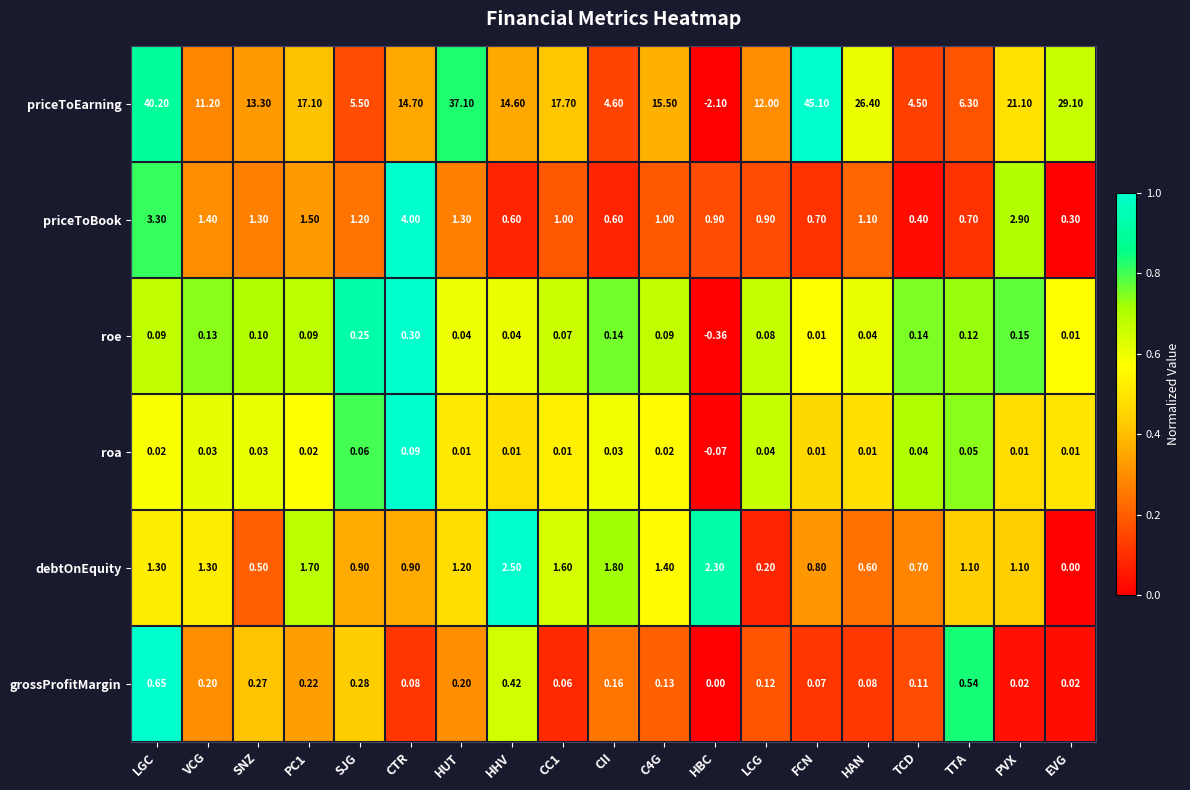

At which category is the sum across all series the highest?

FCN